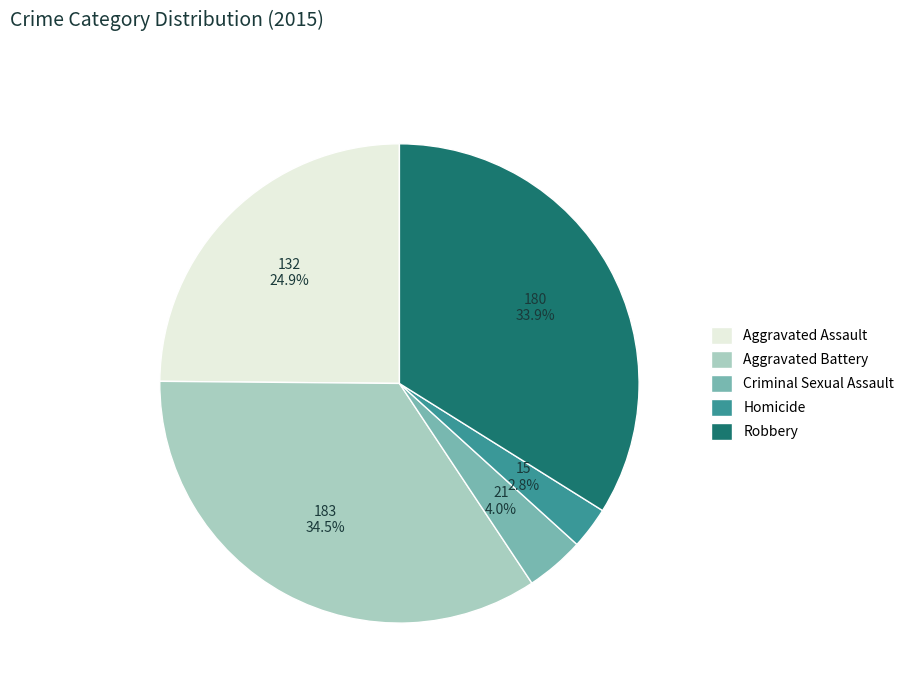

What percentage is NOT represented by Criminal Sexual Assault?

96.0%